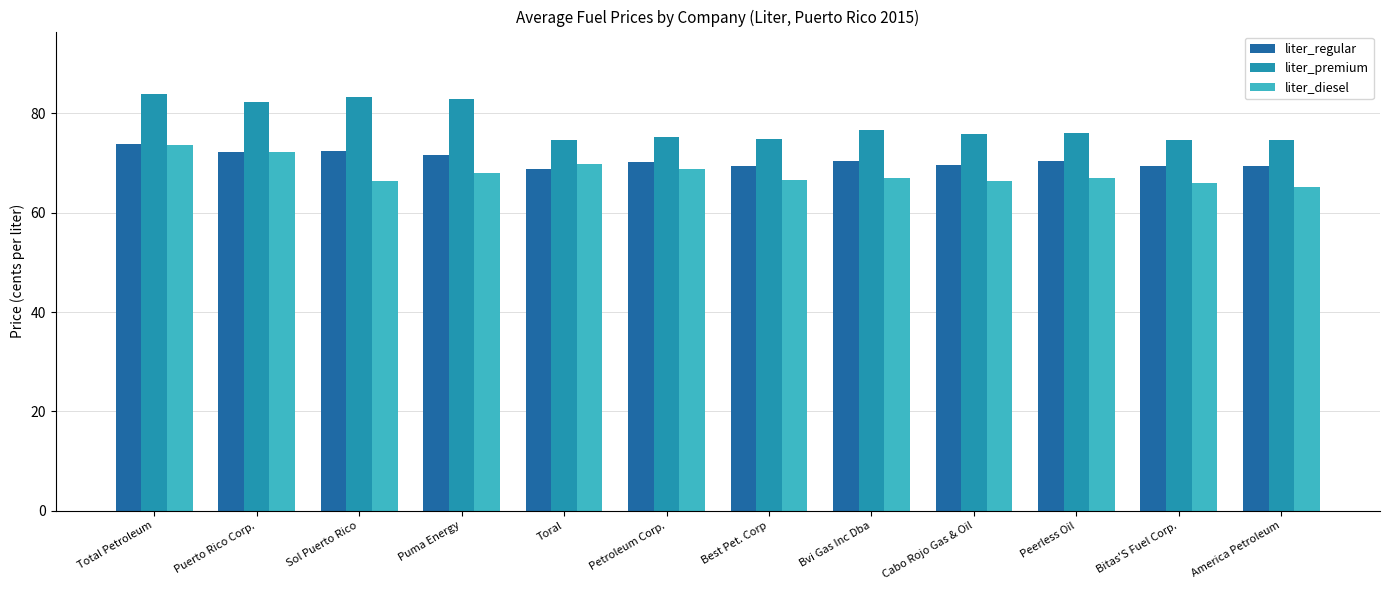

What is the sum of the liter_premium values at Petroleum Corp. and Peerless Oil?

151.2